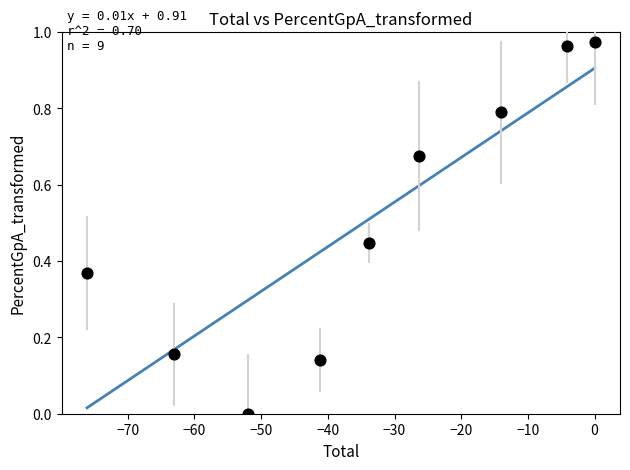

What is the average Y value?

0.5